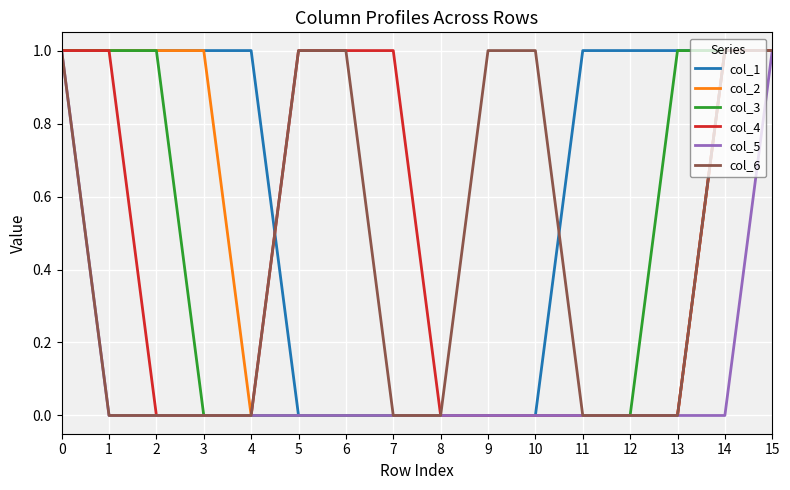

How many distinct data groups are displayed?

6